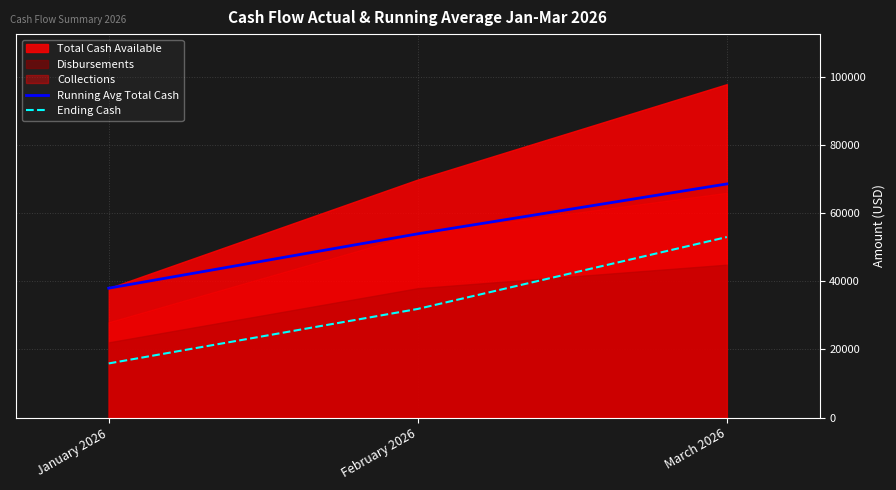

What is the difference between the second highest and minimum values in the Running Avg Total Cash series?

15950